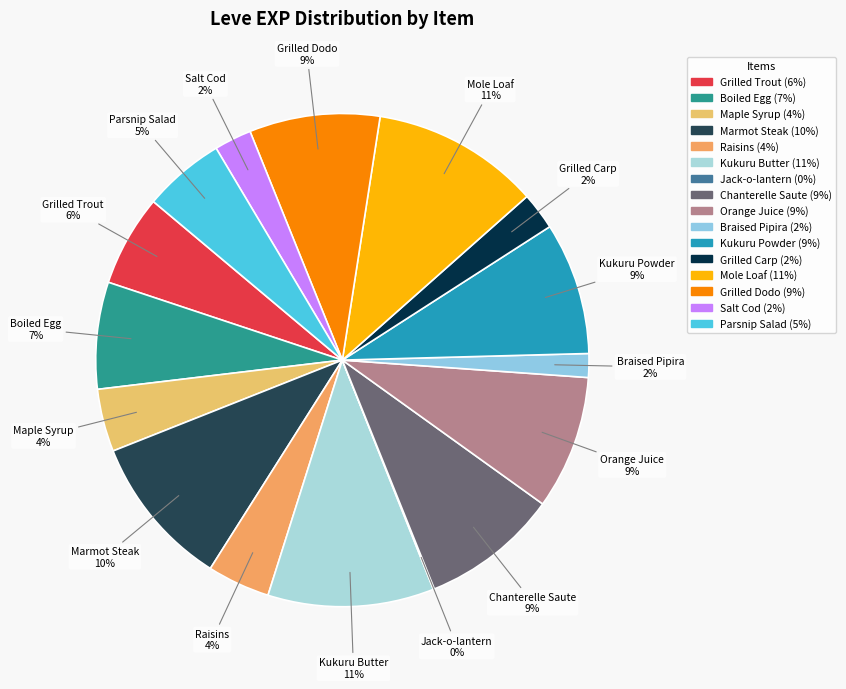

The Salt Cod slice represents 12% of the pie. True or false?

False